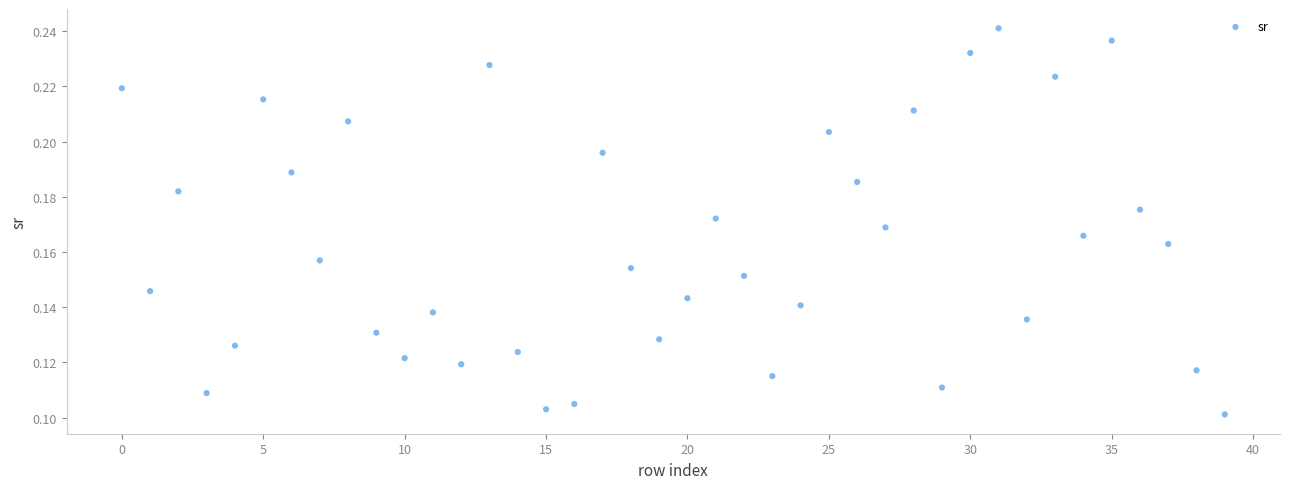

How many points are shown in the scatter plot?

40